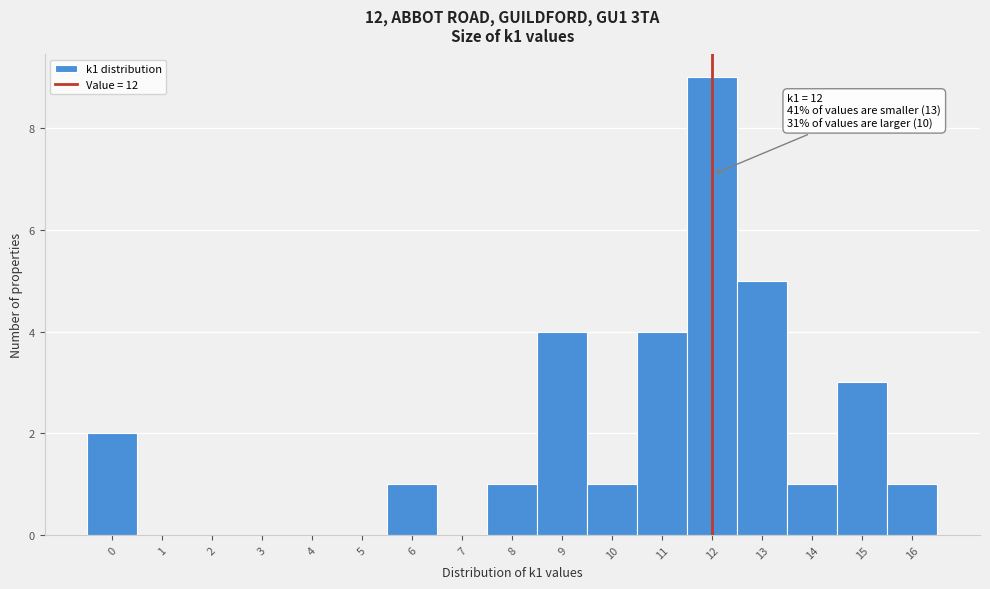

Which range on the x-axis has the tallest bar?

11.5 to 12.5